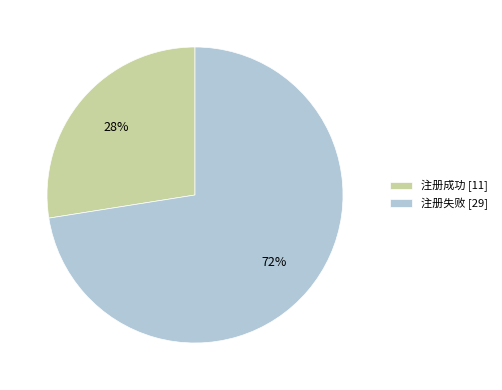

Count the number of slices in the pie.

2